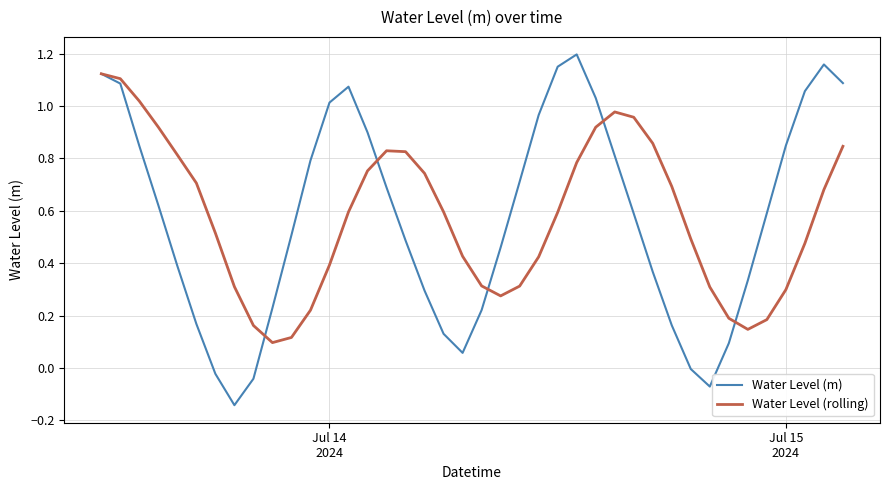

Which series has the largest range (max minus min)?

Water Level (m)